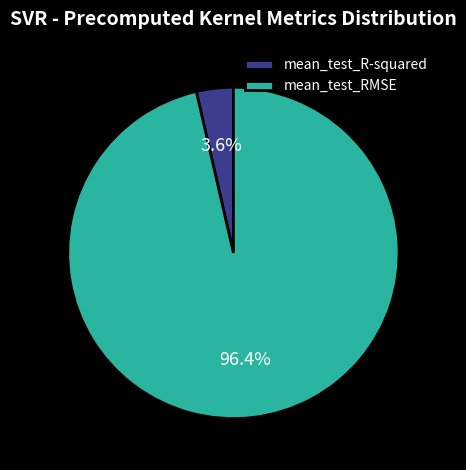

To the nearest percent, what is the difference between the mean_test_RMSE and mean_test_R-squared slice percentages?

93%